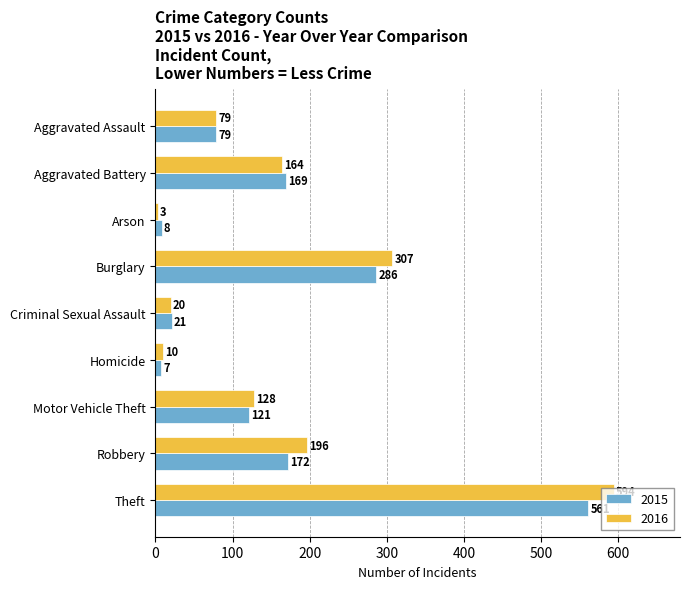

What is the total value across all series at Aggravated Battery?

333